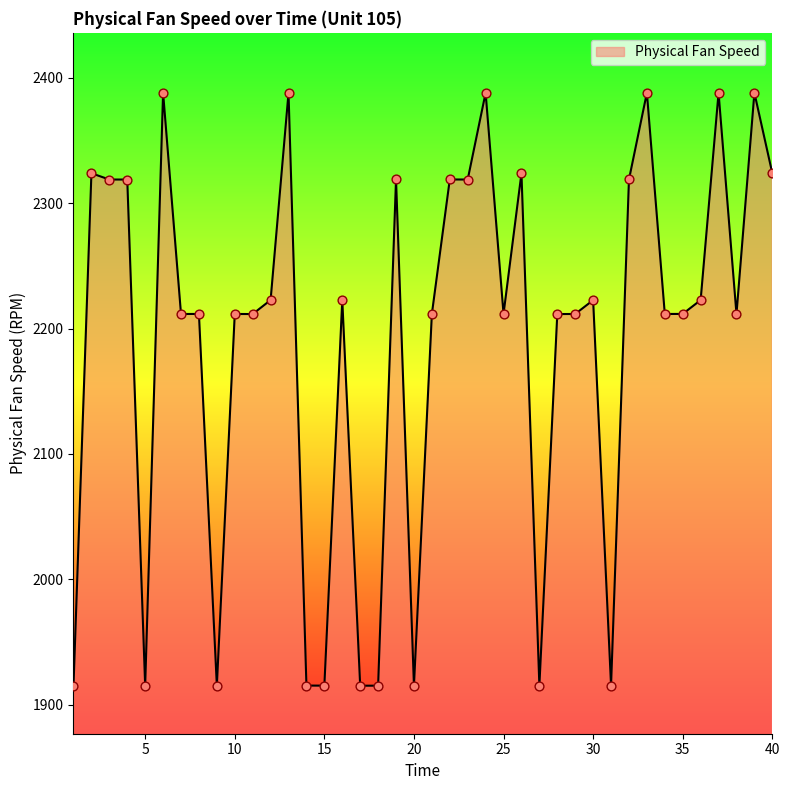

What is the smallest value displayed?

1915.1